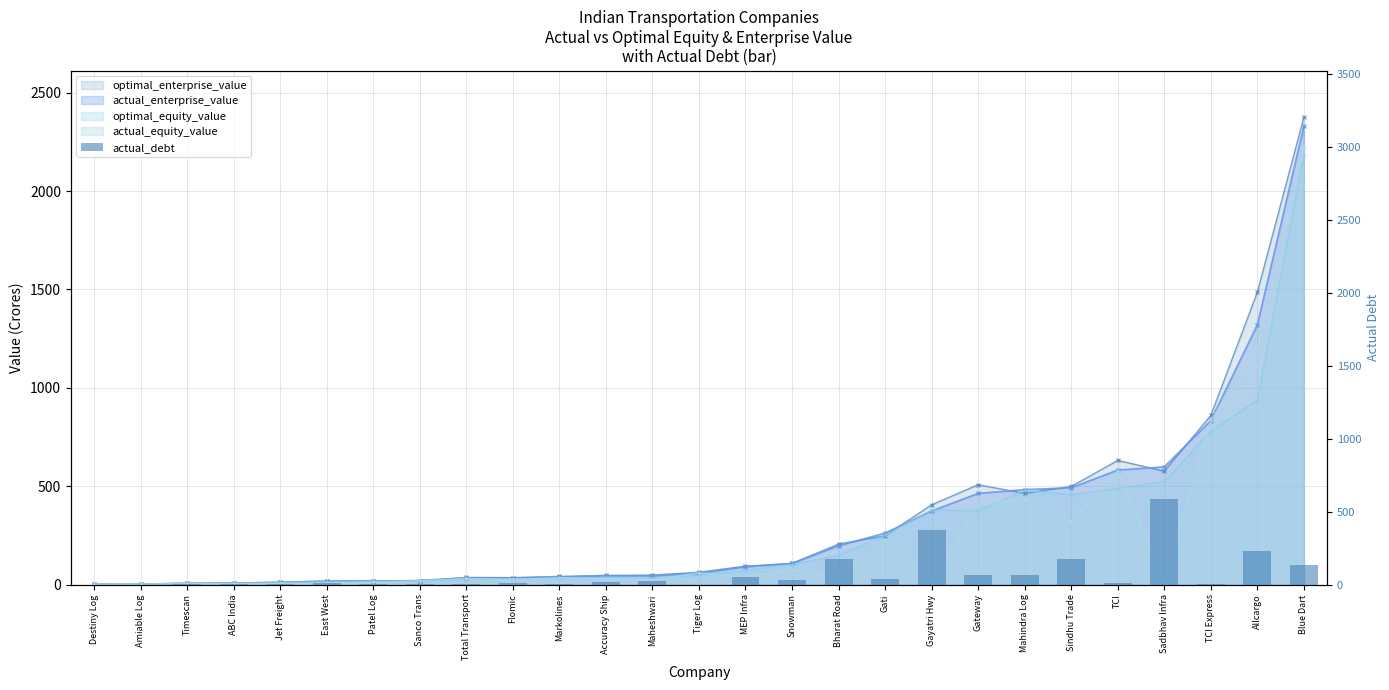

The value at Flomic is 9.8. True or false?

True